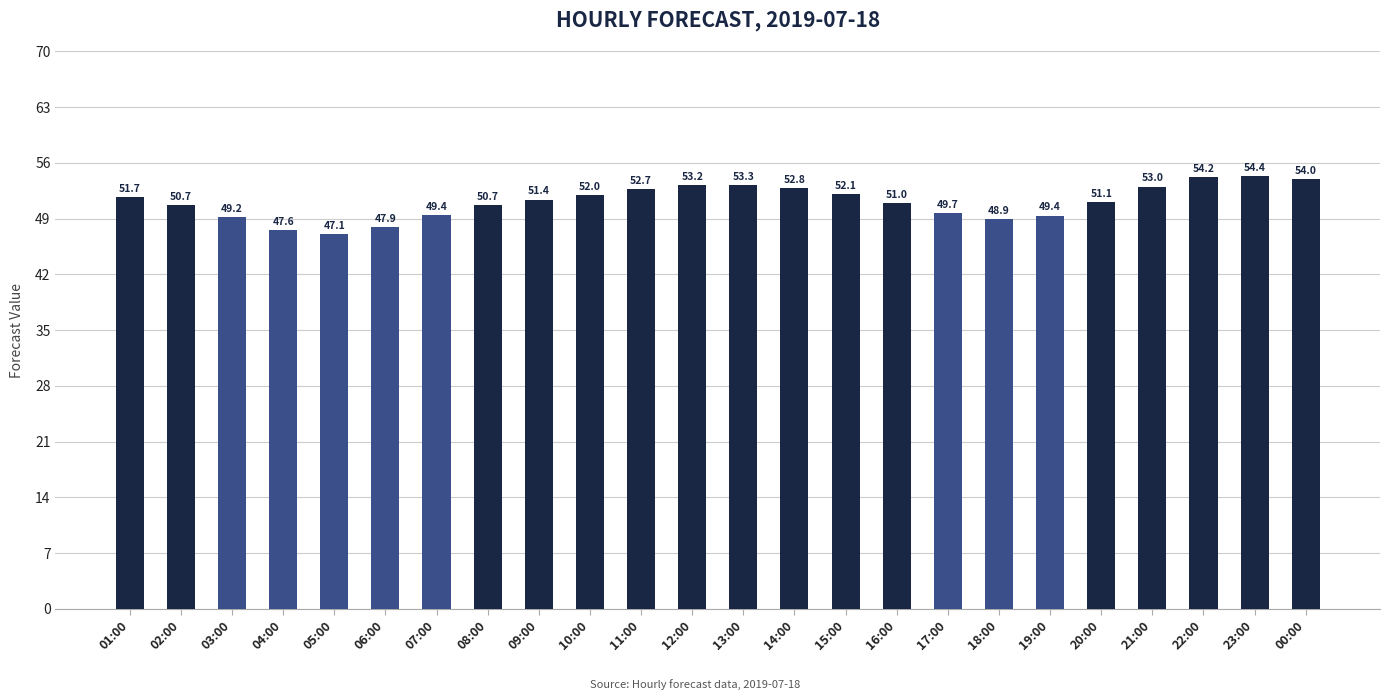

Approximately how many times larger is the value at 05:00 compared to 10:00?

0.9